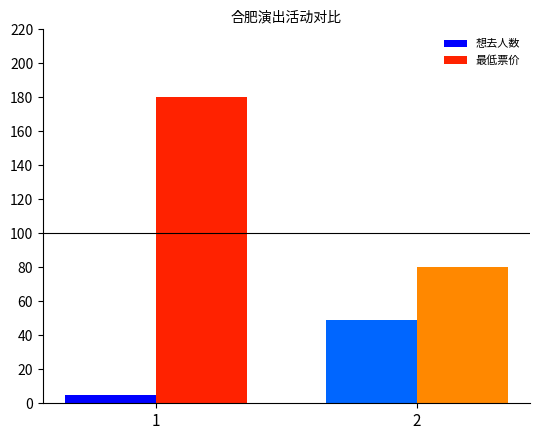

What is the value of the 最低票价 bar at the 1st from the left?

180